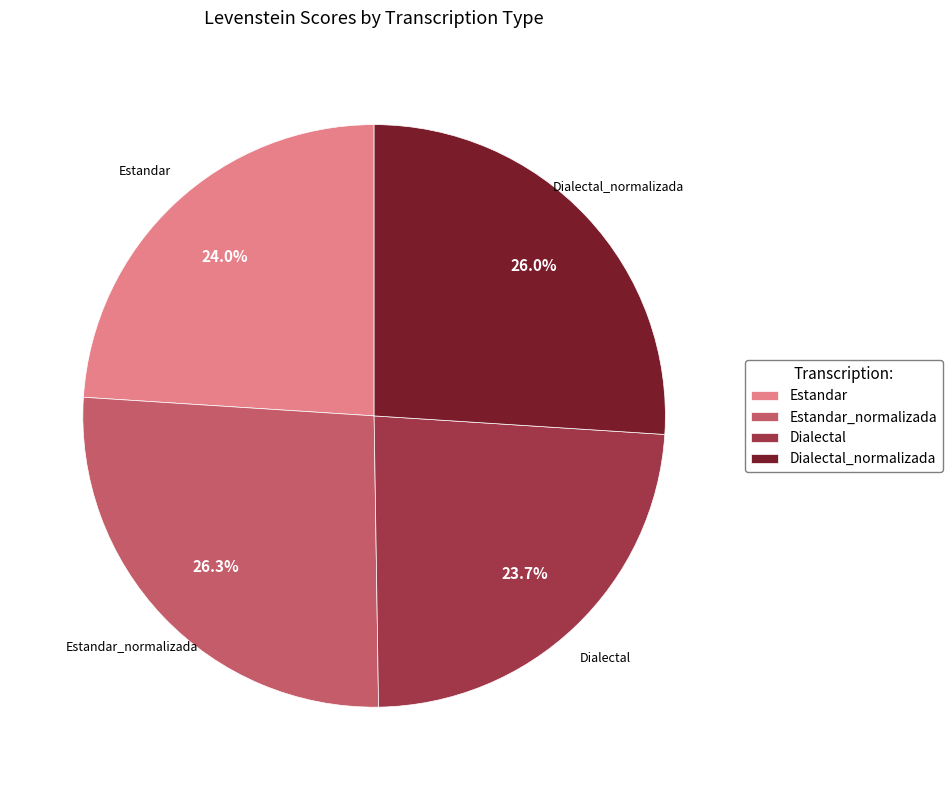

To the nearest percent, what is the difference between the Estandar and Dialectal_normalizada slice percentages?

2%